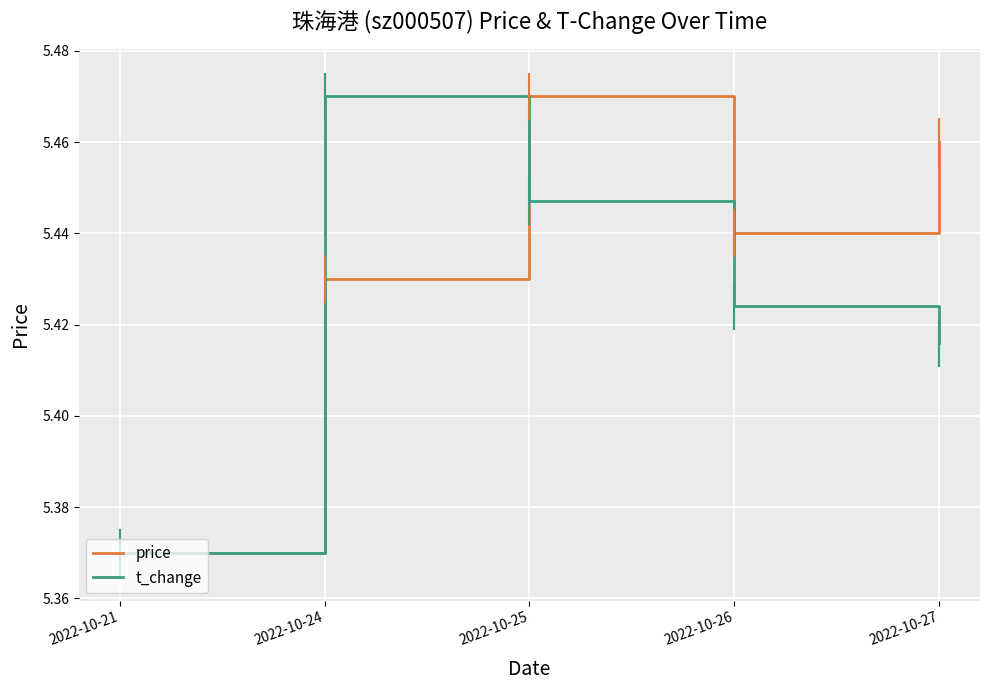

Rank the series at 2022-10-27 from lowest to highest value.

t_change, price